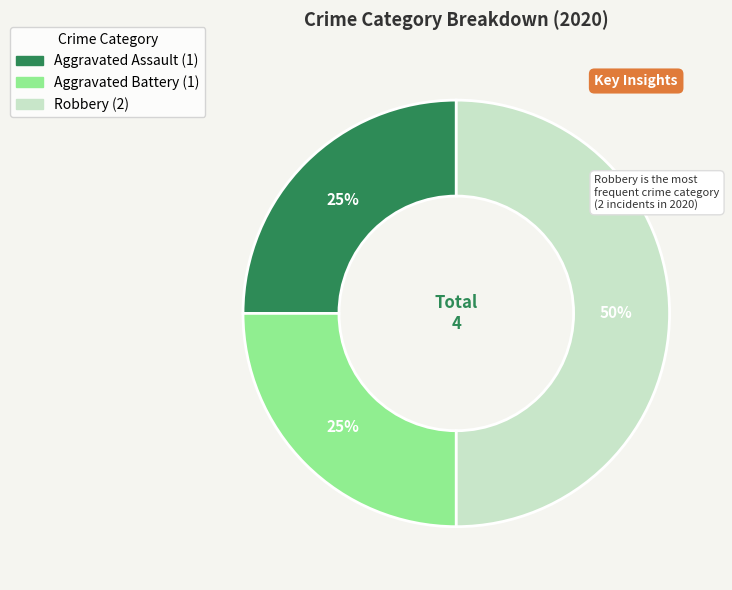

True or false: Aggravated Assault accounts for 14% of the total.

False